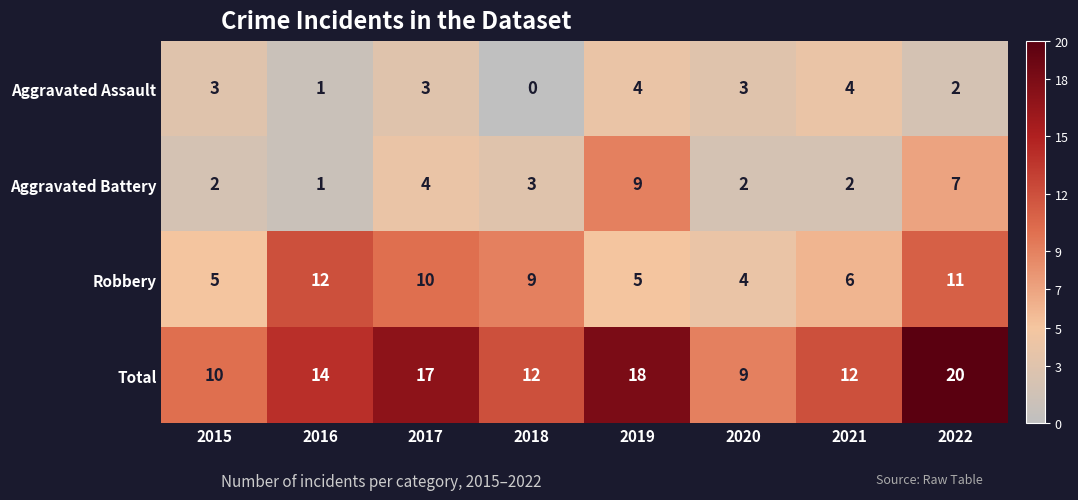

How many categories are shown in the chart?

8